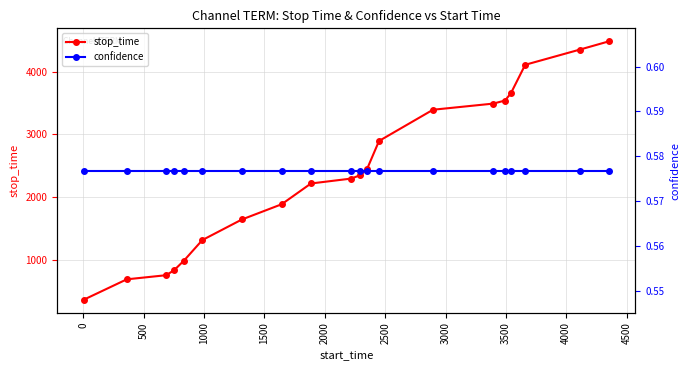

What is the value of the stop_time point at the 13th from the left?

2895